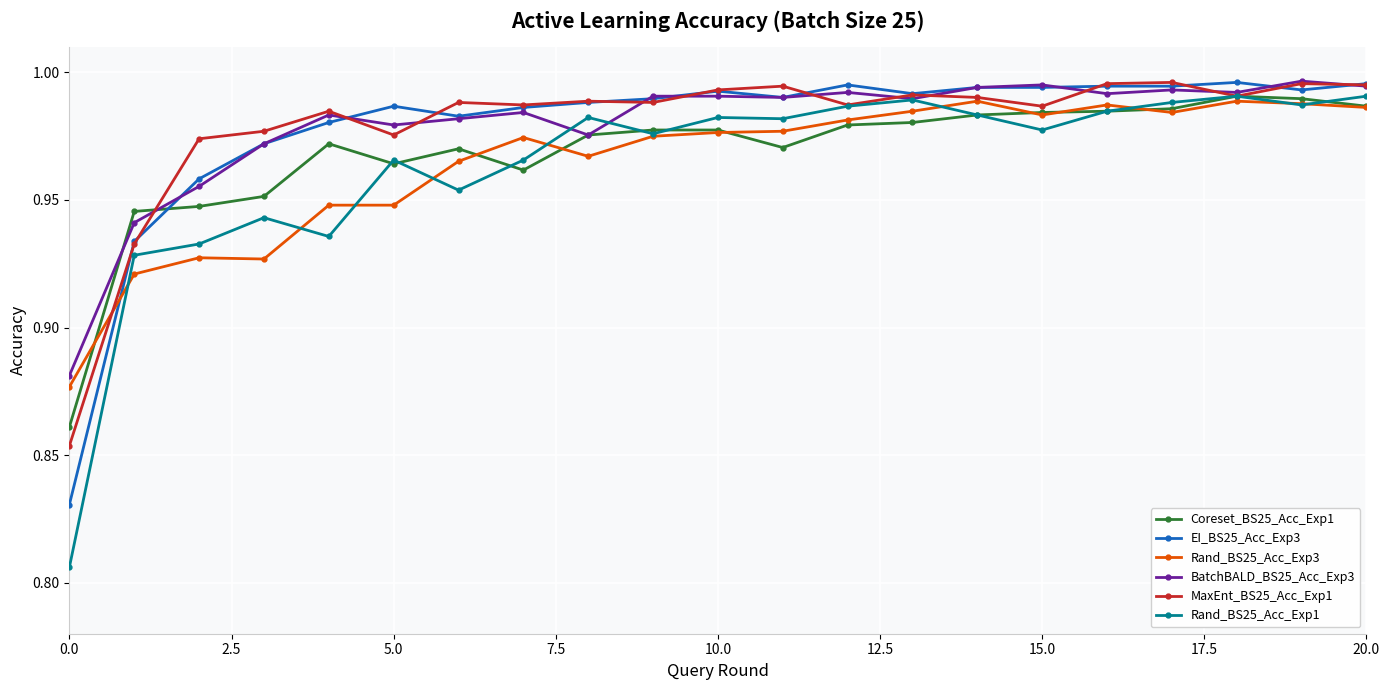

Which series has the largest range (max minus min)?

Rand_BS25_Acc_Exp1